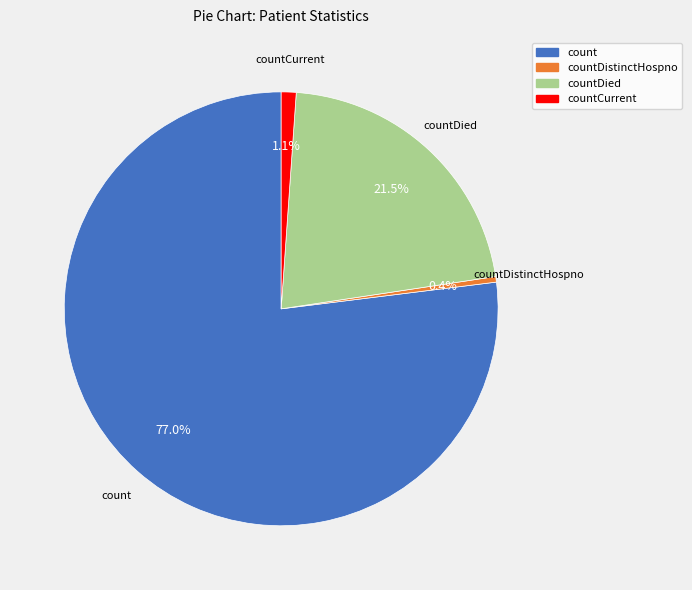

Is the sum of countDied and countCurrent greater than half?

No